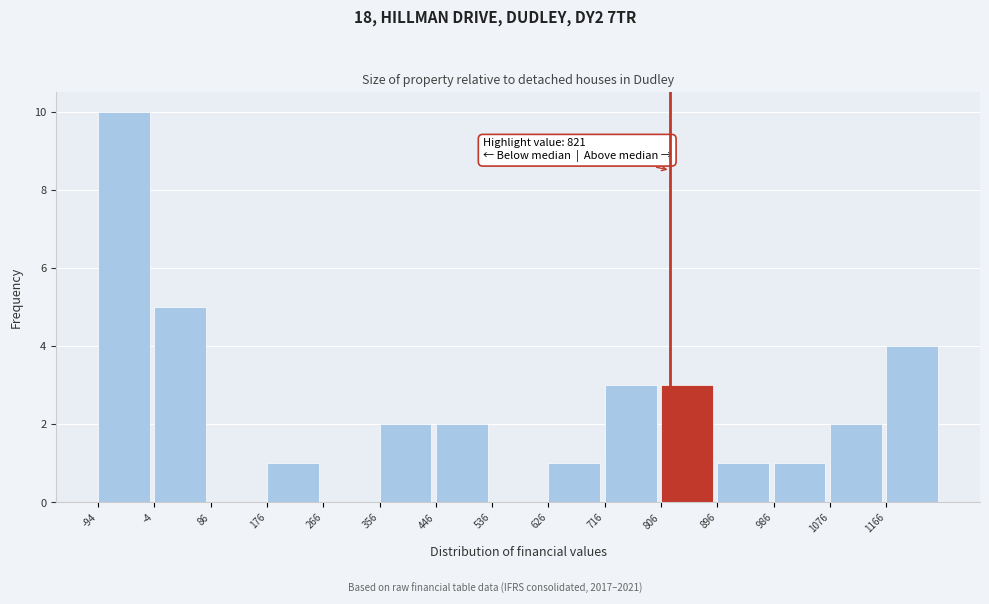

Which range on the x-axis has the tallest bar?

-94 to -4